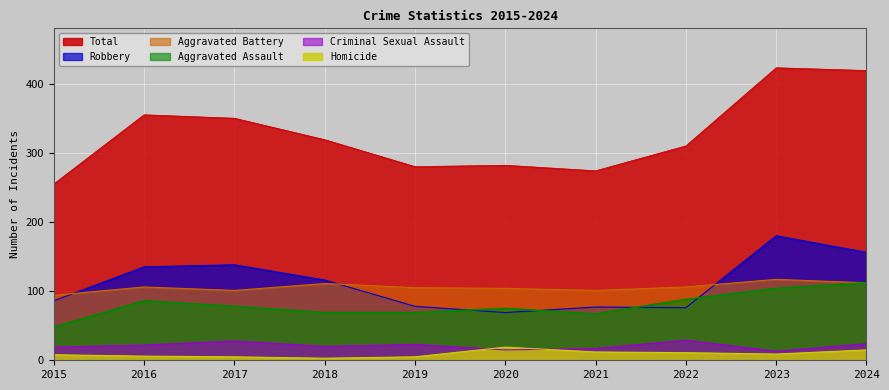

What value does the Aggravated Battery series have at 2017, to the nearest 10?

100